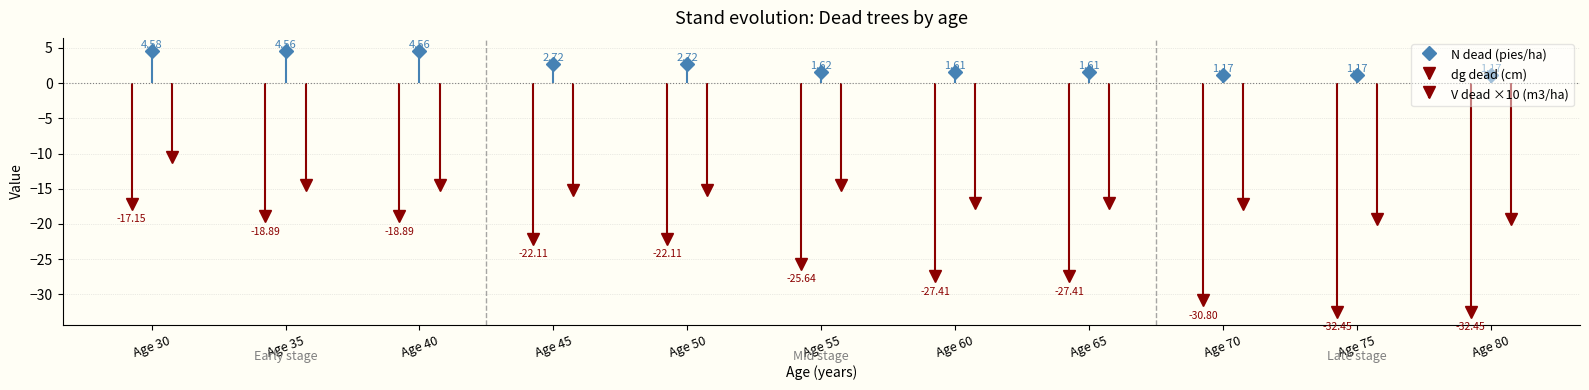

Rank the series by their average value, from lowest to highest.

dg dead (cm), V dead (m3/ha), N (pies/ha) dead